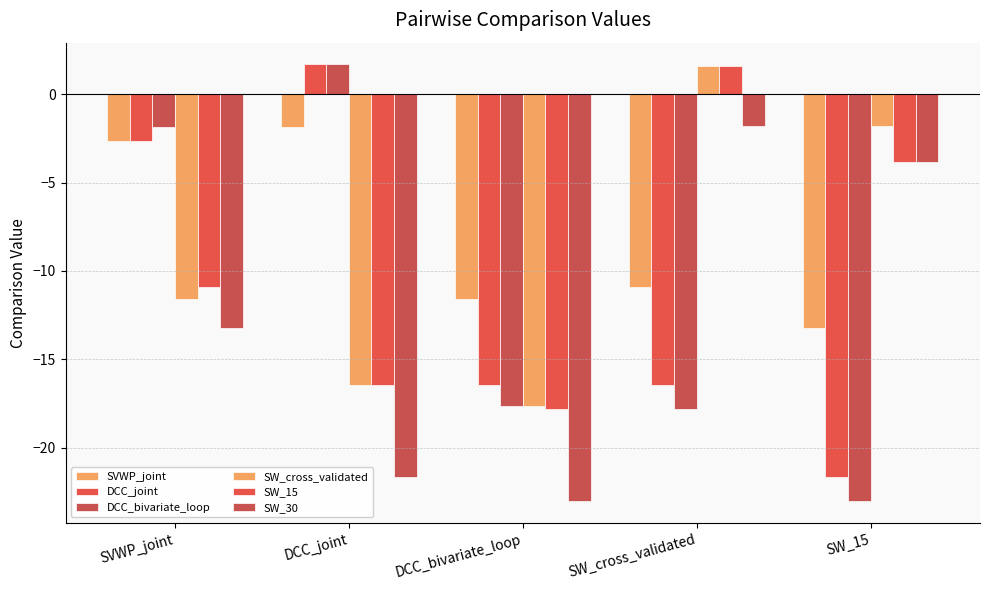

What is the difference between the DCC_bivariate_loop values at DCC_joint and DCC_bivariate_loop?

19.3